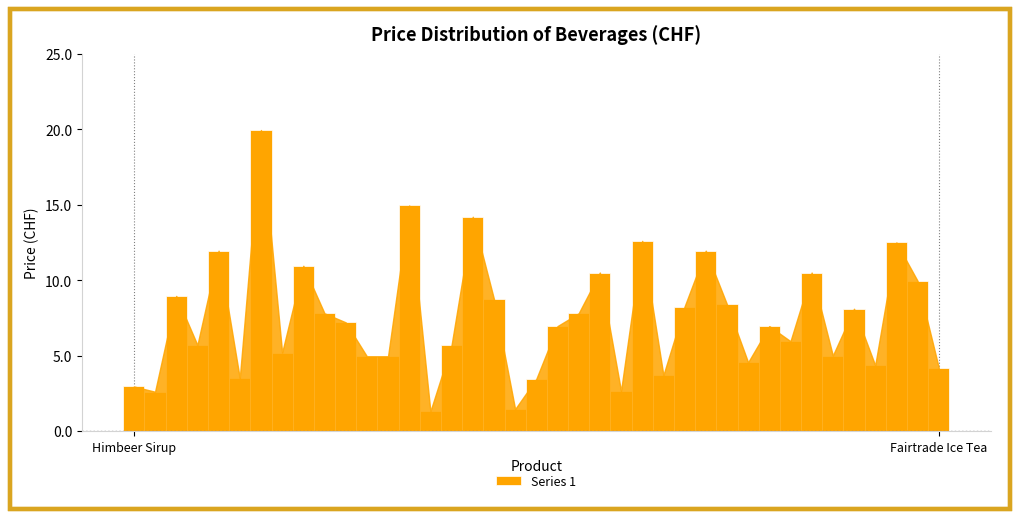

What is the average value?

7.5